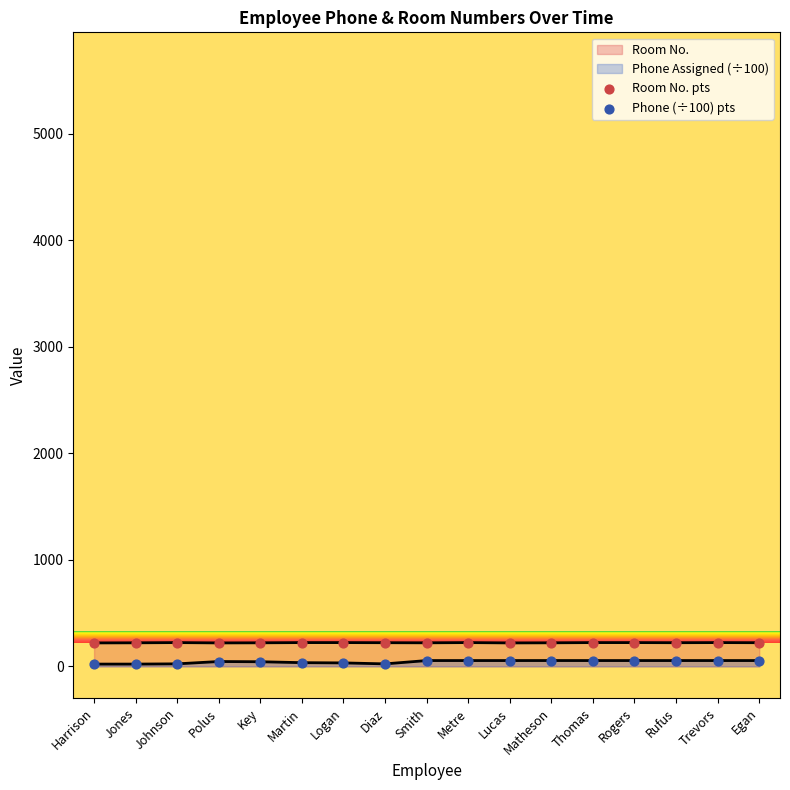

Which series has the widest spread of Y values?

Phone (÷100) pts